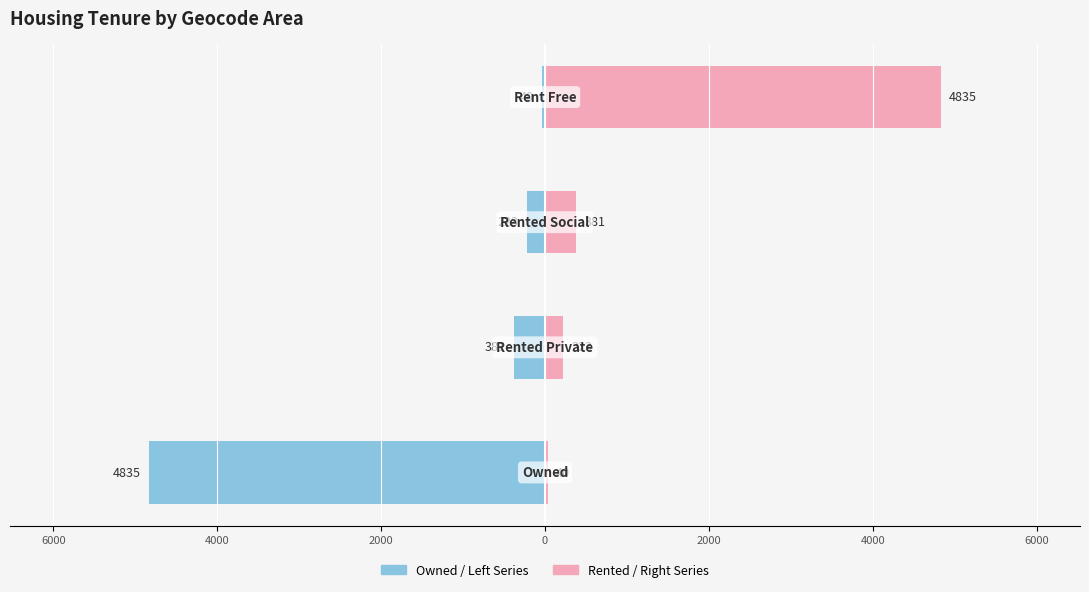

What is the sum of all Owned / Left values?

-5479